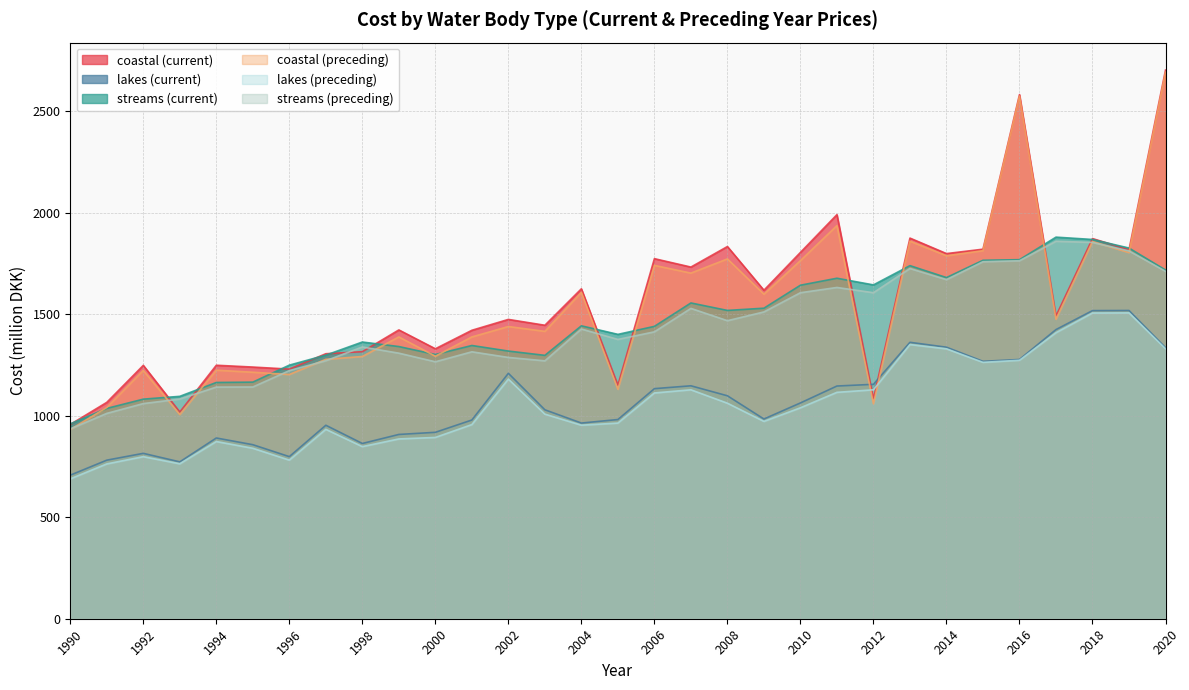

At which label does lakes (current) reach its minimum?

1990